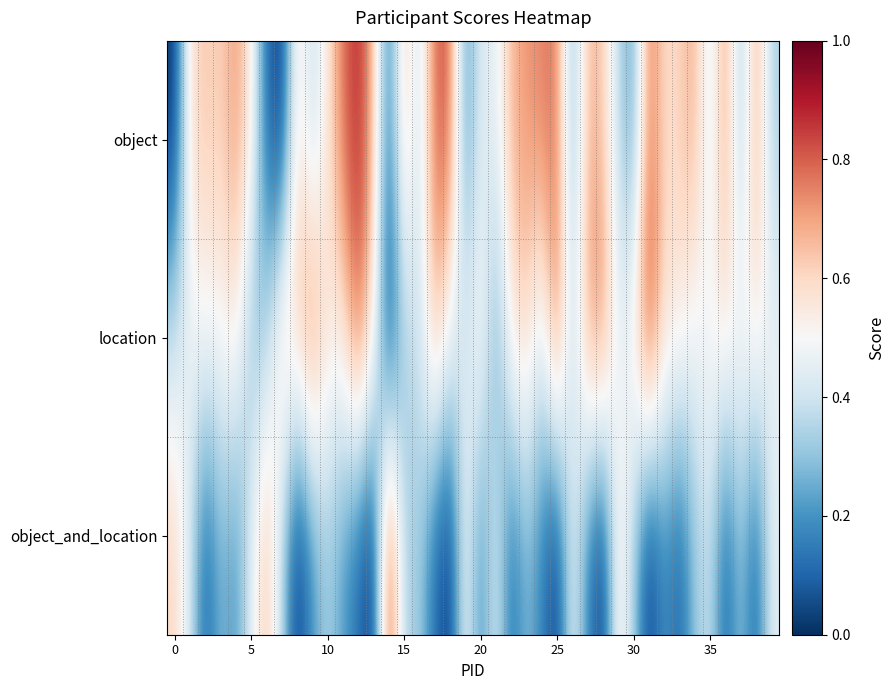

Reading left to right, extract all data points from this chart.

object: 0.0	0.6	0.6	0.6	0.7	0.6	0.1	0.0	0.6	0.4	0.6	0.8	0.9	0.7	0.1	0.7	0.4	0.8	0.8	0.2	0.4	0.4	0.7	0.7	0.8	0.8	0.2	0.7	0.6	0.4	0.2	0.8	0.6	0.6	0.7	0.4	0.8	0.3	0.7	0.3
location: 0.4	0.5	0.5	0.5	0.6	0.3	0.3	0.6	0.6	0.8	0.6	0.6	0.8	0.6	0.0	0.3	0.4	0.7	0.5	0.4	0.6	0.2	0.6	0.6	0.4	0.8	0.4	0.7	0.8	0.4	0.6	0.9	0.6	0.6	0.5	0.5	0.6	0.5	0.6	0.5
object_and_location: 0.6	0.4	0.1	0.3	0.2	0.4	0.7	0.4	0.0	0.2	0.3	0.2	0.1	0.0	0.9	0.3	0.3	0.1	0.0	0.5	0.2	0.4	0.1	0.3	0.2	0.0	0.5	0.2	0.0	0.6	0.3	0.0	0.2	0.1	0.3	0.4	0.1	0.3	0.1	0.4